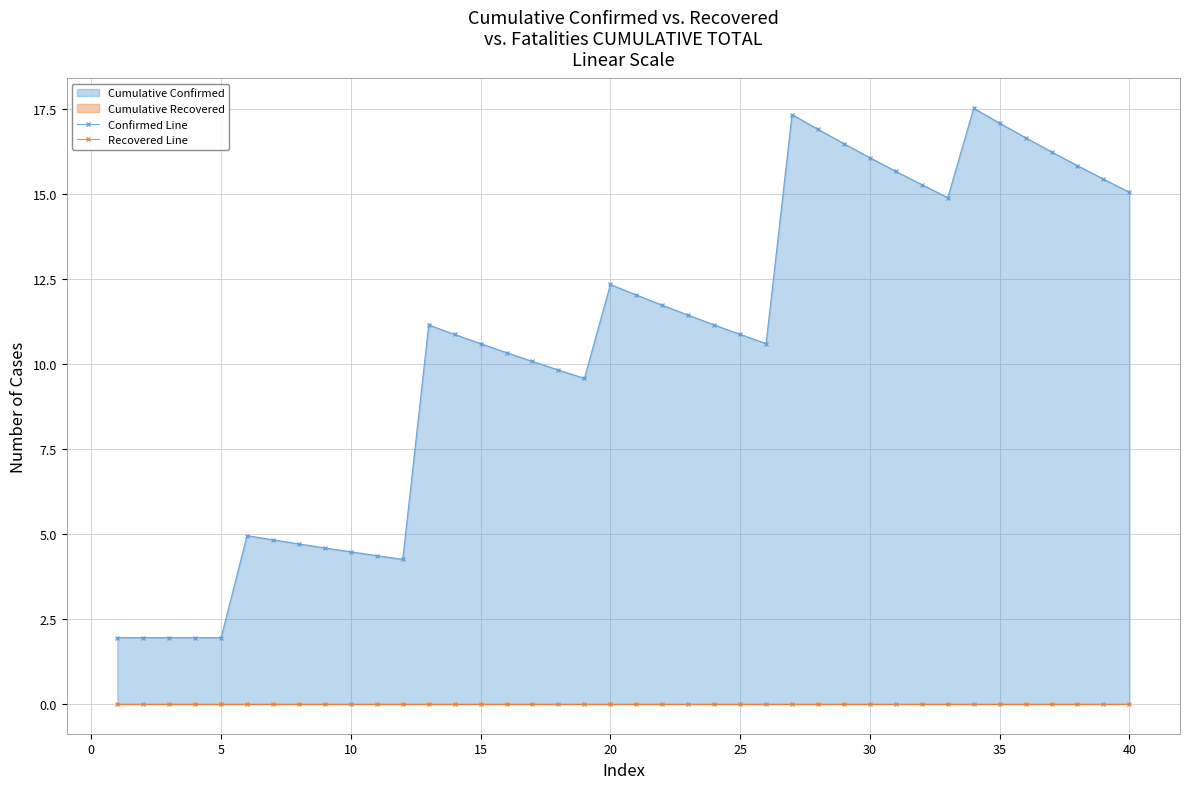

The Recovered Line series shows 0.0 at 35. True or false?

True